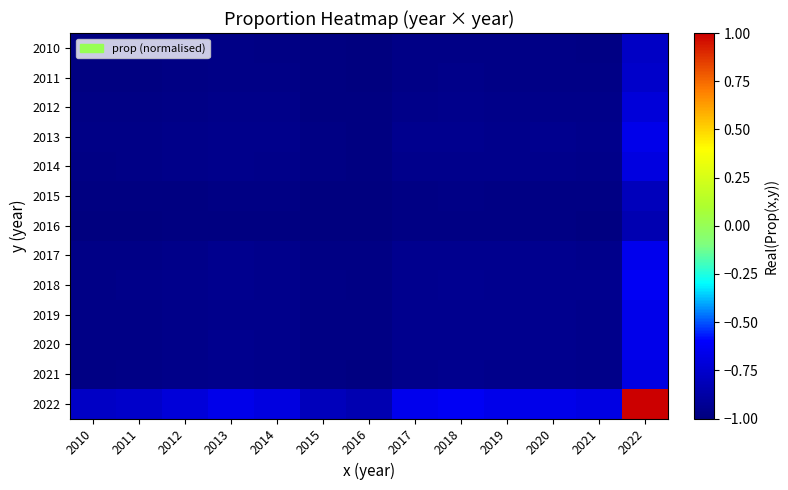

Which series has the largest total across all categories?

2022